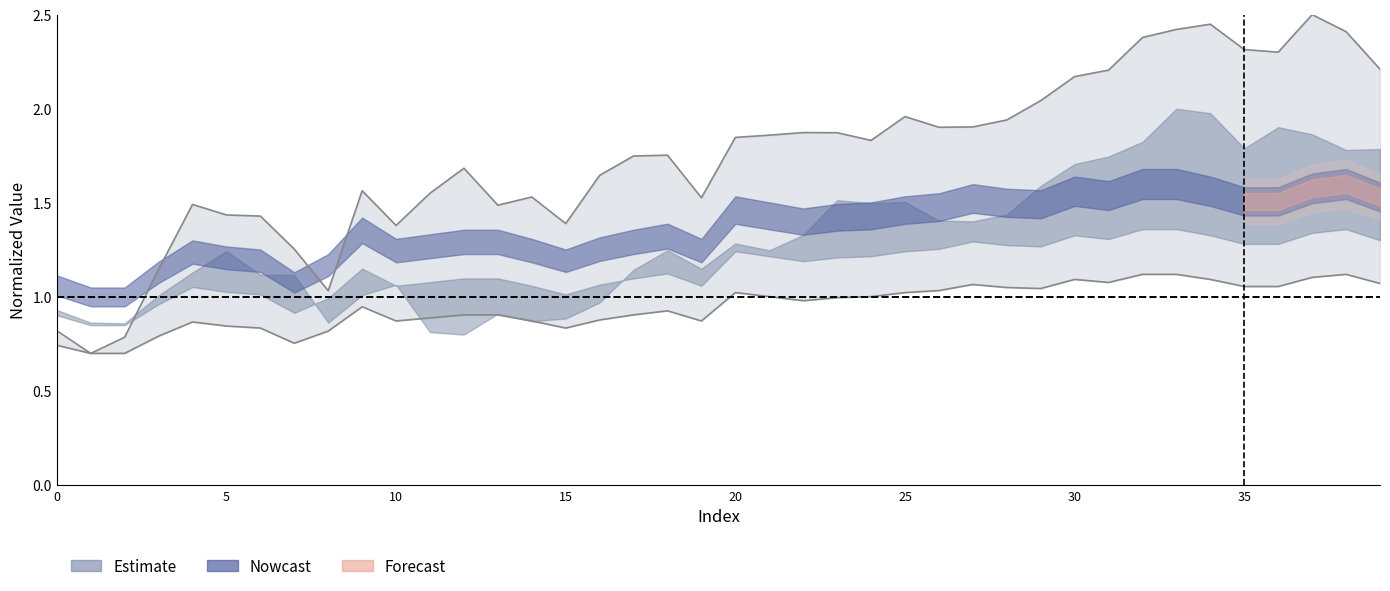

Reading right to left, what are all the values shown in this chart?

Z: 39=2.2	38=2.4	37=2.5	36=2.3	35=2.3	34=2.4	33=2.4	32=2.4	31=2.2	30=2.2	29=2.0	28=1.9	27=1.9	26=1.9	25=2.0	24=1.8	23=1.9	22=1.9	21=1.9	20=1.8	19=1.5	18=1.8	17=1.7	16=1.6	15=1.4	14=1.5	13=1.5	12=1.7	11=1.6	10=1.4	9=1.6	8=1.0	7=1.3	6=1.4	5=1.4	4=1.5	3=1.1	2=0.8	1=0.7	0=0.8
X: 39=1.1	38=1.1	37=1.1	36=1.1	35=1.1	34=1.1	33=1.1	32=1.1	31=1.1	30=1.1	29=1.0	28=1.0	27=1.1	26=1.0	25=1.0	24=1.0	23=1.0	22=1.0	21=1.0	20=1.0	19=0.9	18=0.9	17=0.9	16=0.9	15=0.8	14=0.9	13=0.9	12=0.9	11=0.9	10=0.9	9=0.9	8=0.8	7=0.8	6=0.8	5=0.8	4=0.9	3=0.8	2=0.7	1=0.7	0=0.7